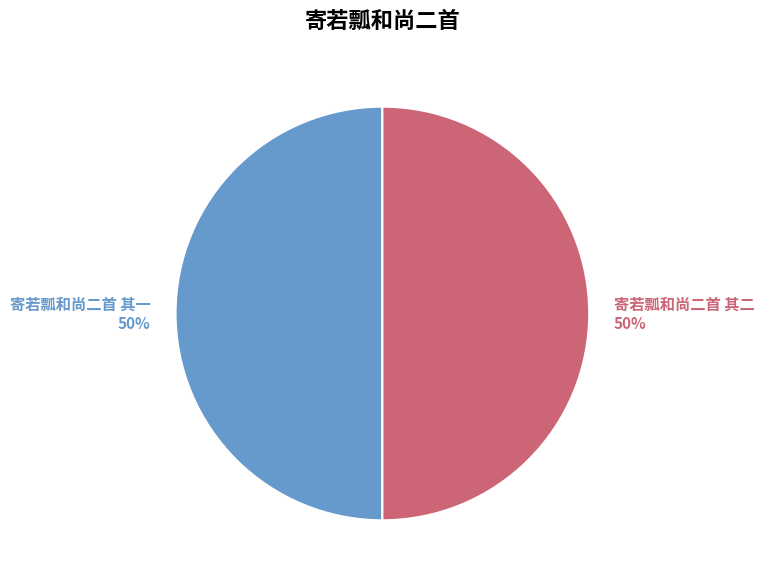

To the nearest percent, what is the average slice percentage?

50%